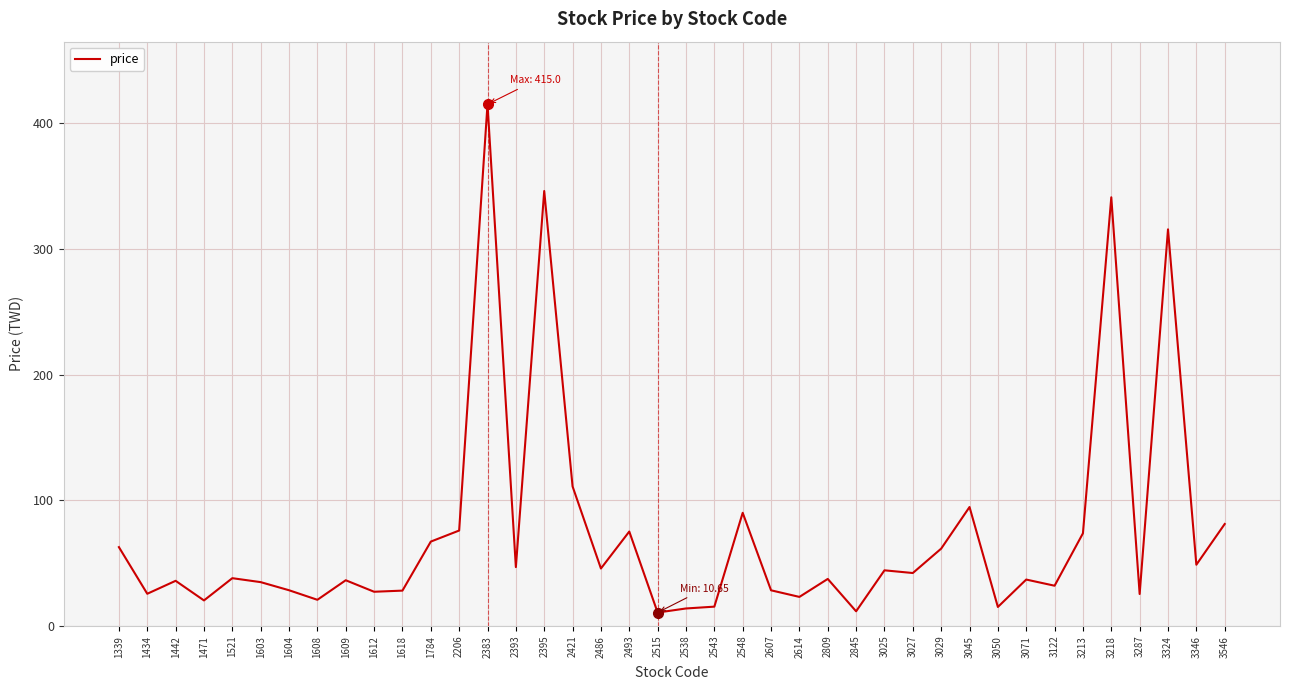

Read the value at 2538.

13.9